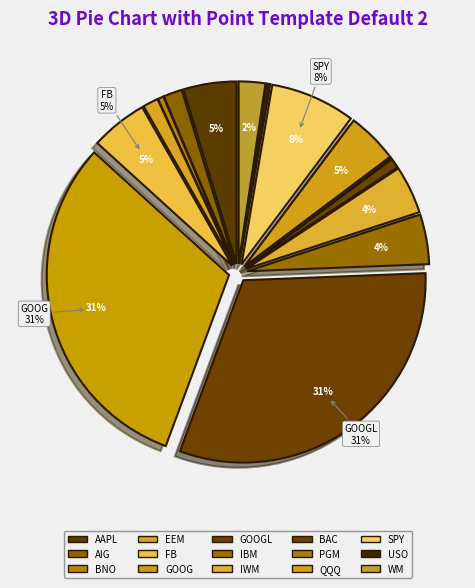

Which category has the biggest portion of the pie?

GOOGL (1)